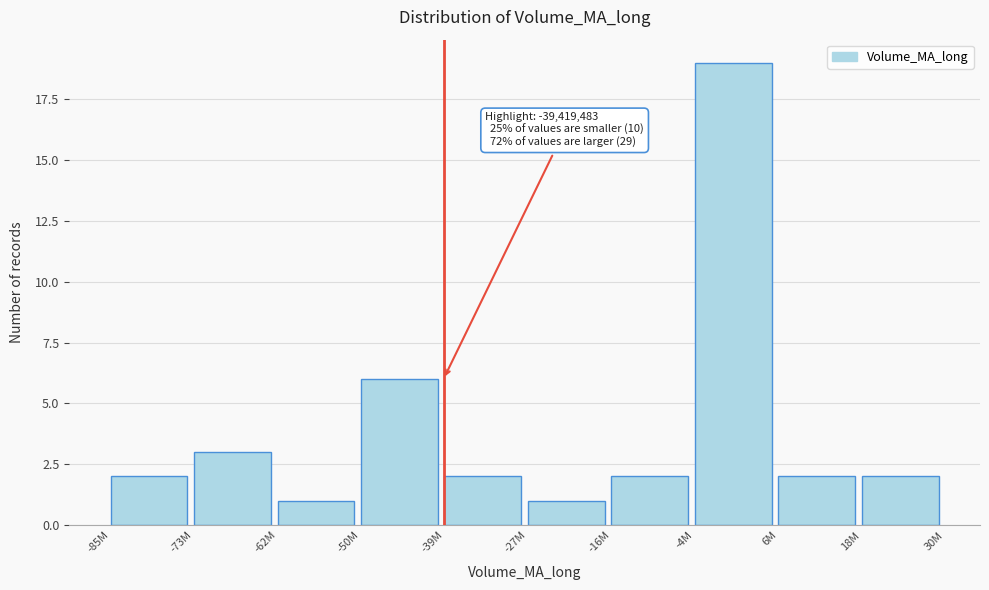

Reading left to right, list all the values displayed in this chart.

2	3	1	6	2	1	2	19	2	2